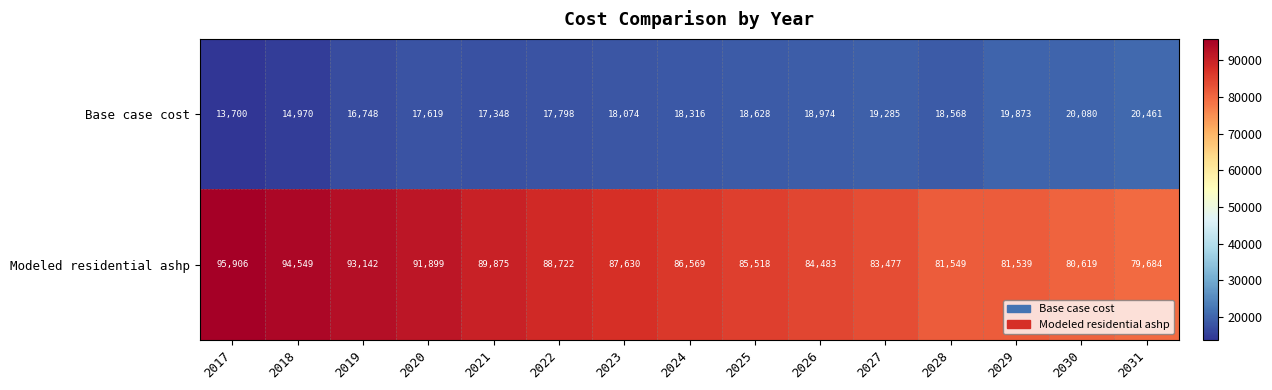

Is it true that Modeled residential ashp equals 81549 at 2028?

True